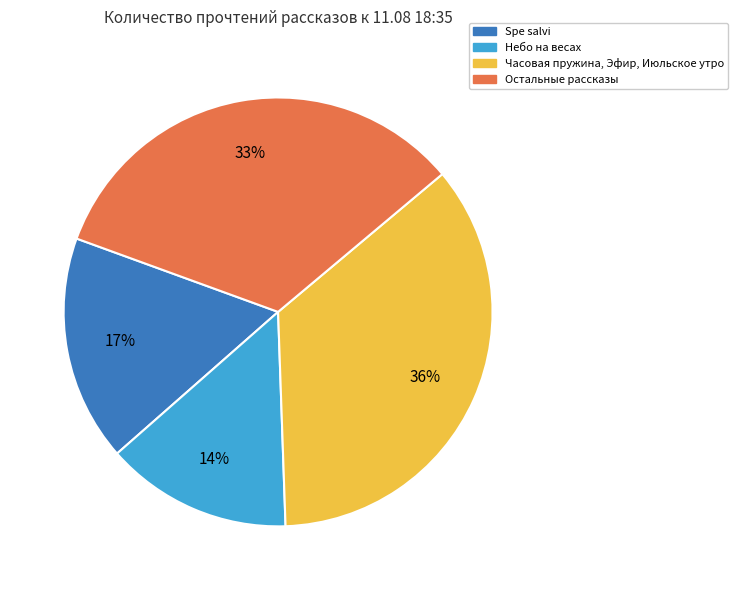

Is there a majority slice in this chart?

No